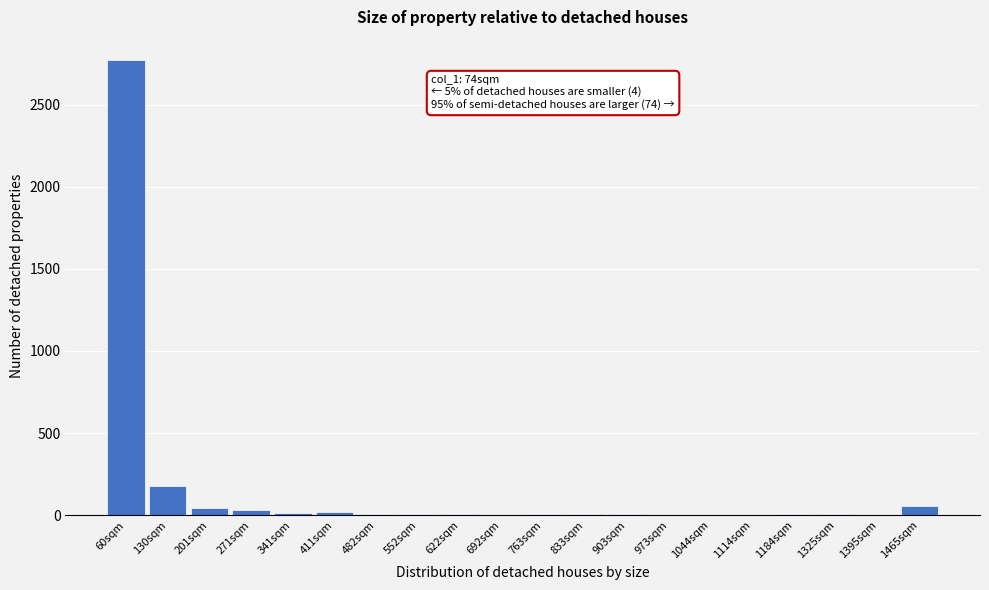

Where is the data nearest to the value 1386?

130sqm